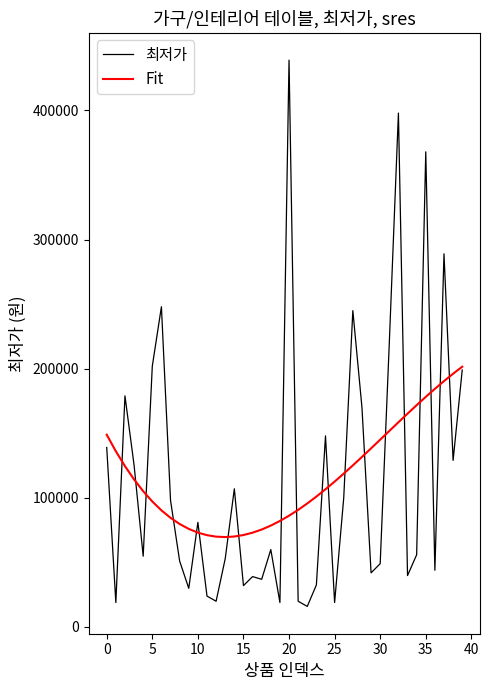

Which series has the largest range (max minus min)?

최저가